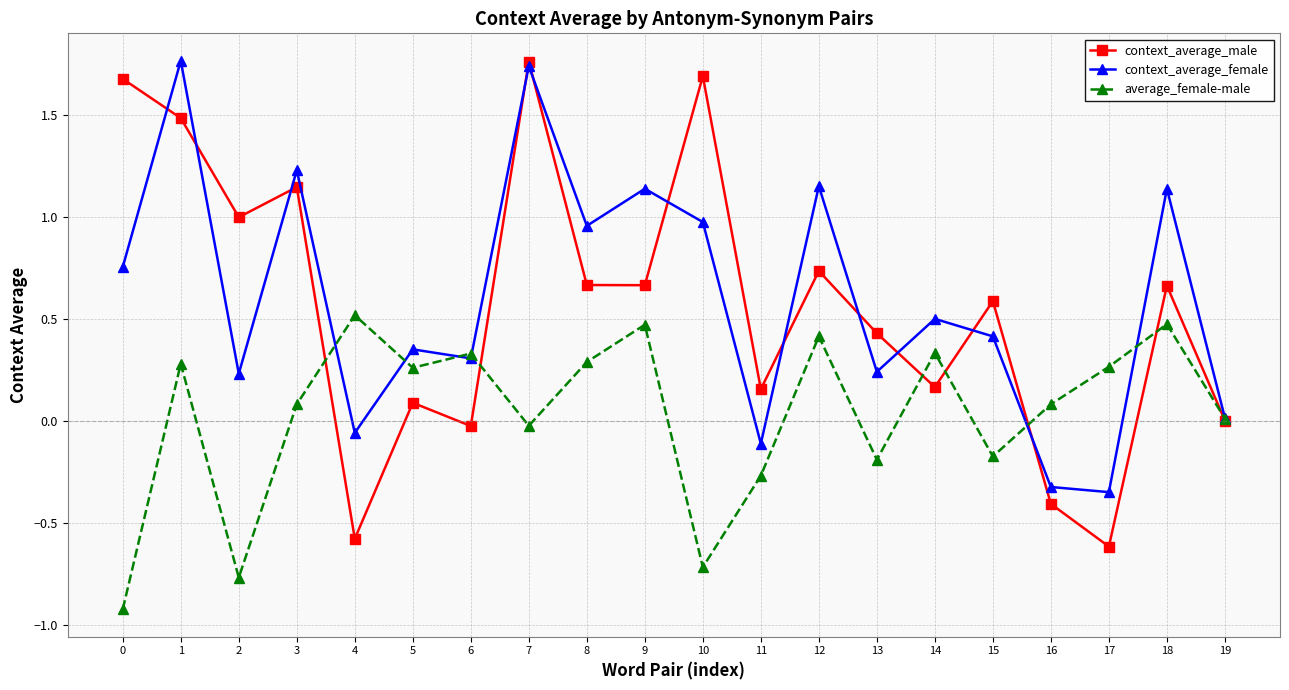

The context_average_female series shows 0.4 at 15. True or false?

True